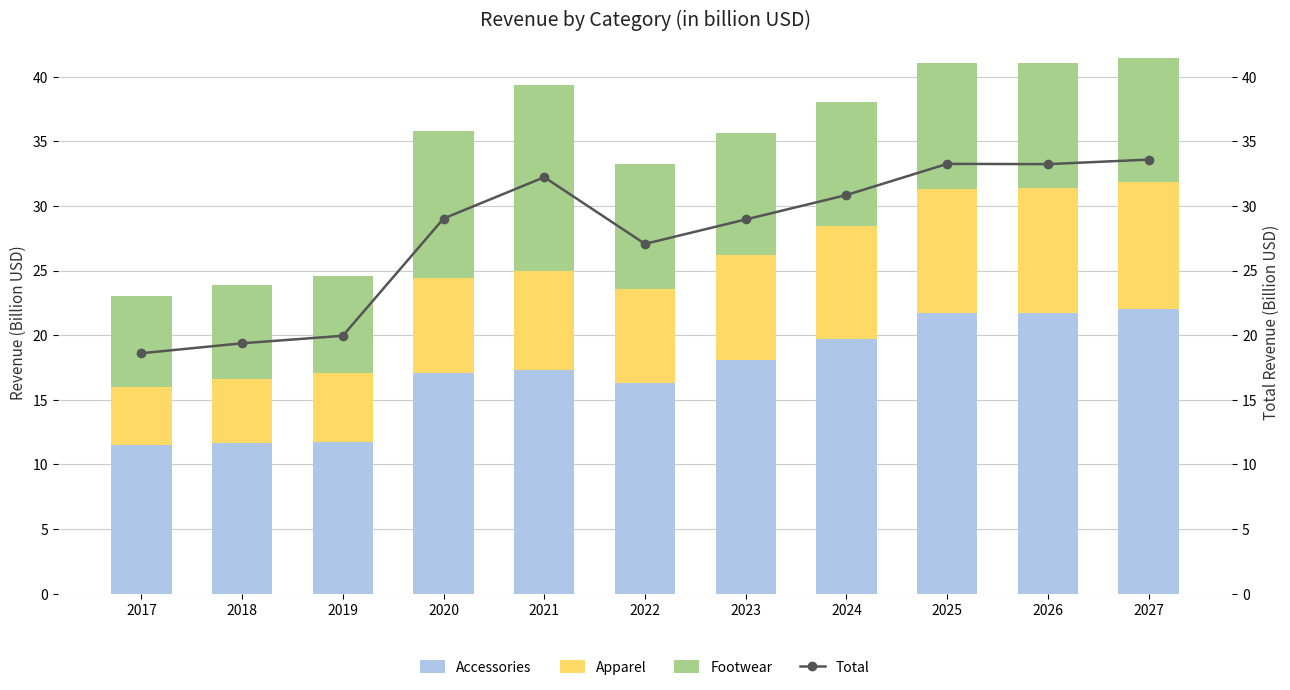

Which series has the widest spread of values?

Total